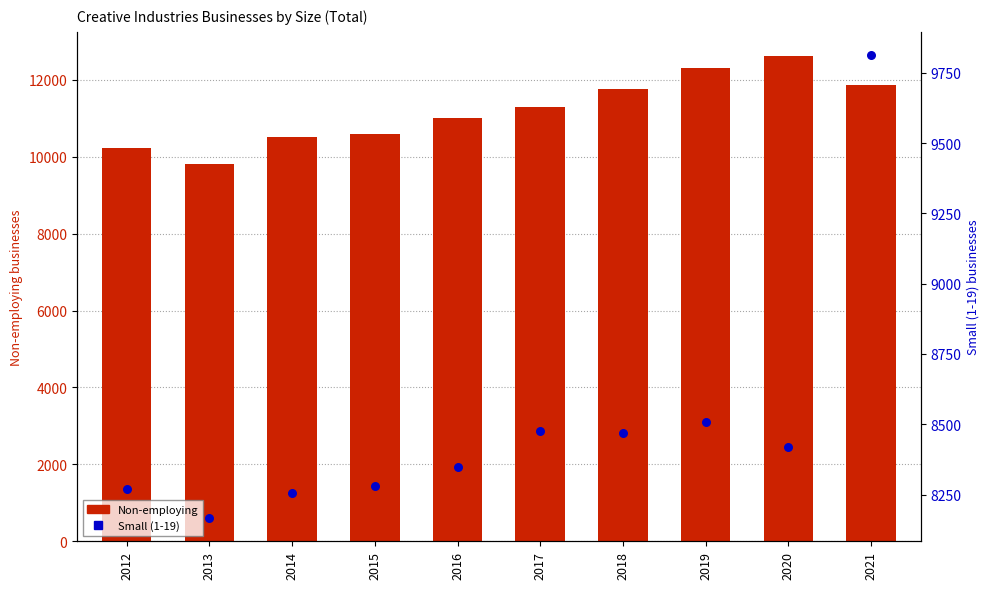

At how many categories does at least one series exceed 12122?

2